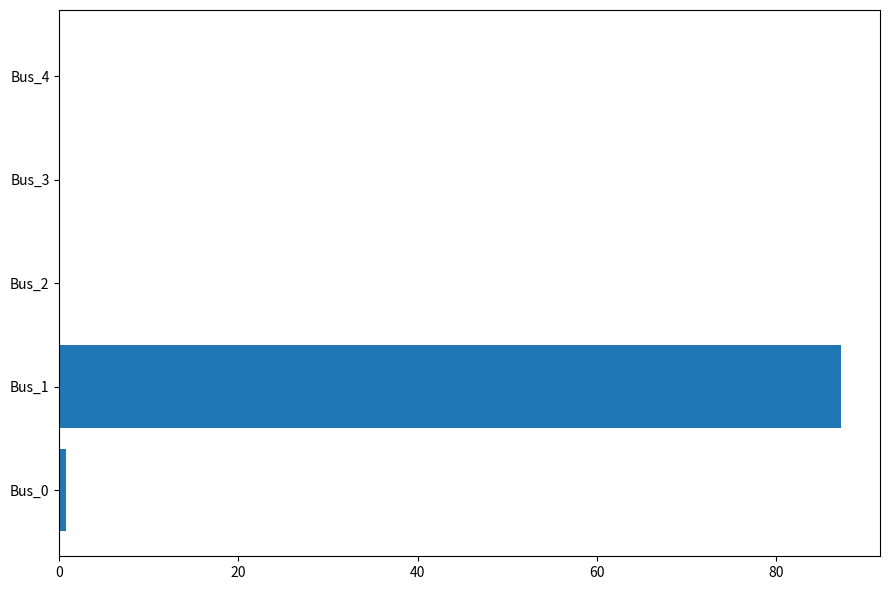

The chart shows a value of 0.8 at Bus_0. True or false?

True